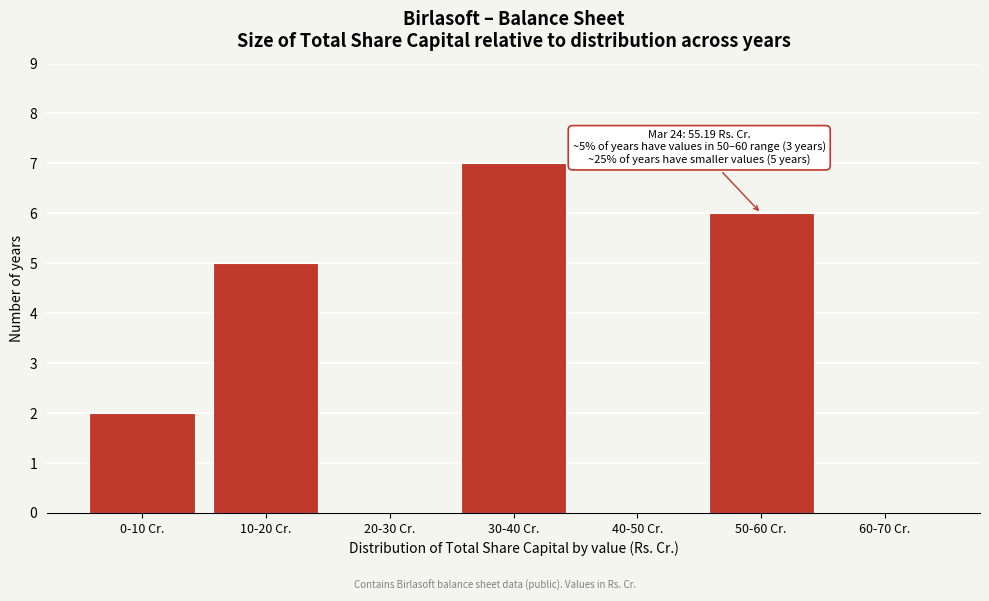

Reading right to left, list all the values displayed in this chart.

60-70 Cr.=0	50-60 Cr.=6	40-50 Cr.=0	30-40 Cr.=7	20-30 Cr.=0	10-20 Cr.=5	0-10 Cr.=2